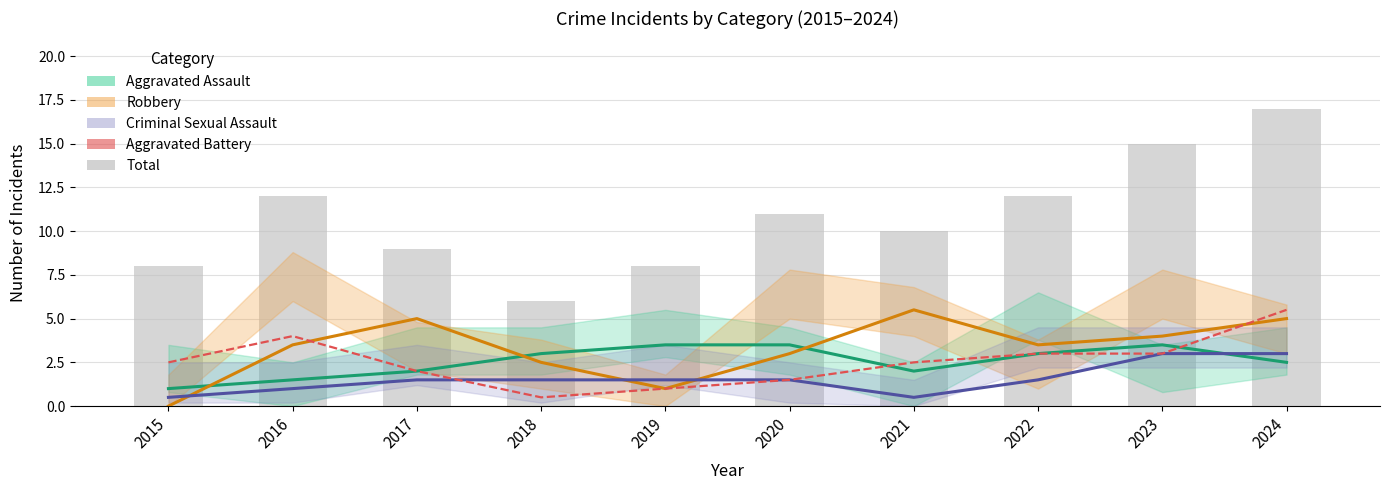

Between 2019 and 2015, which is larger?

2019